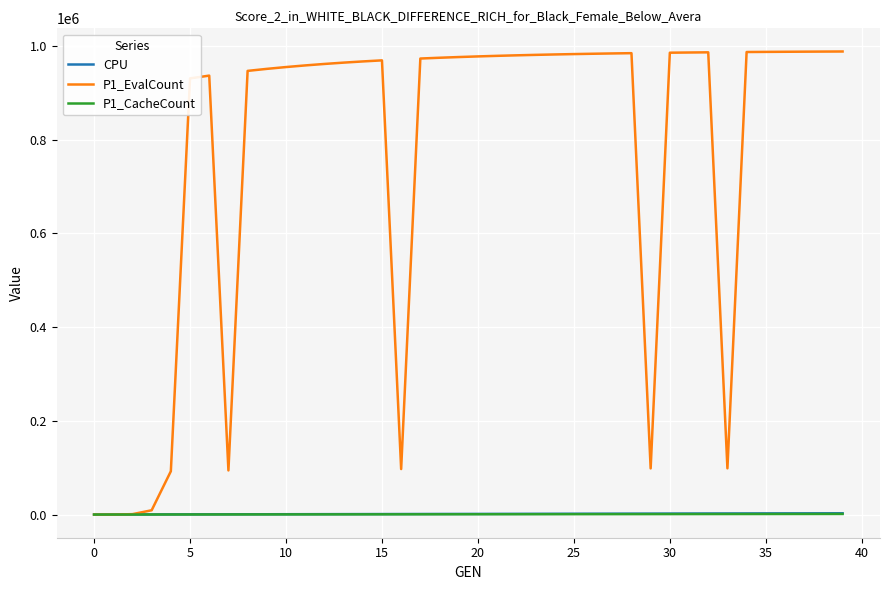

What are all the series names shown in the legend?

CPU, P1_EvalCount, P1_CacheCount